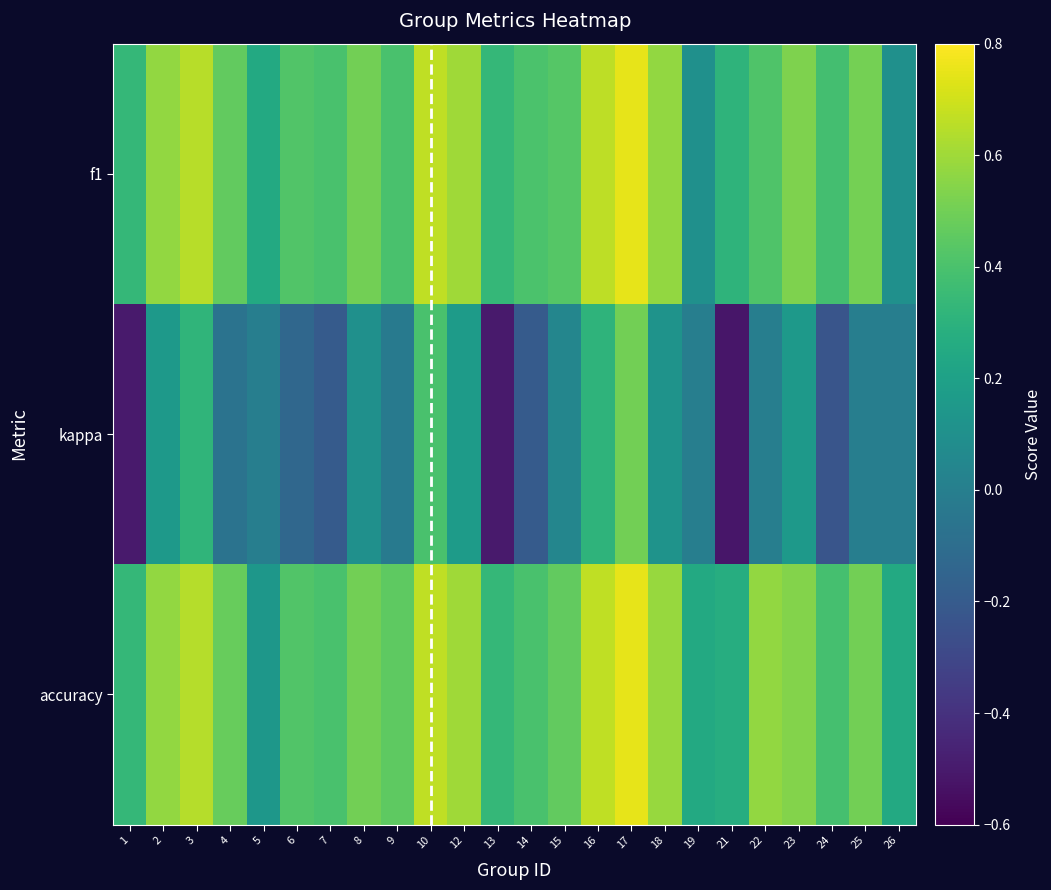

Which label corresponds to the largest value in the chart?

17